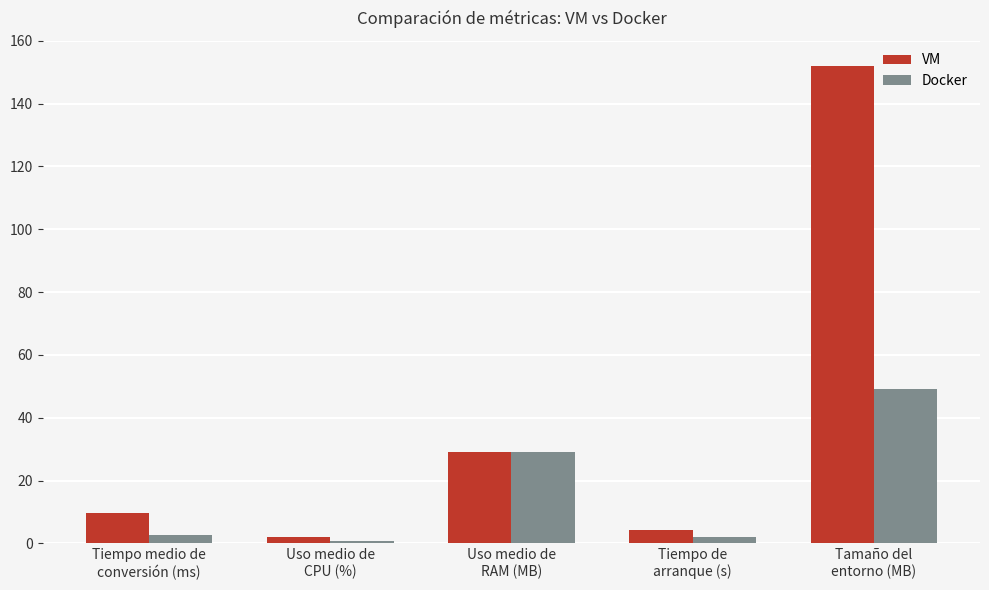

Does the chart contain stacked bars?

No